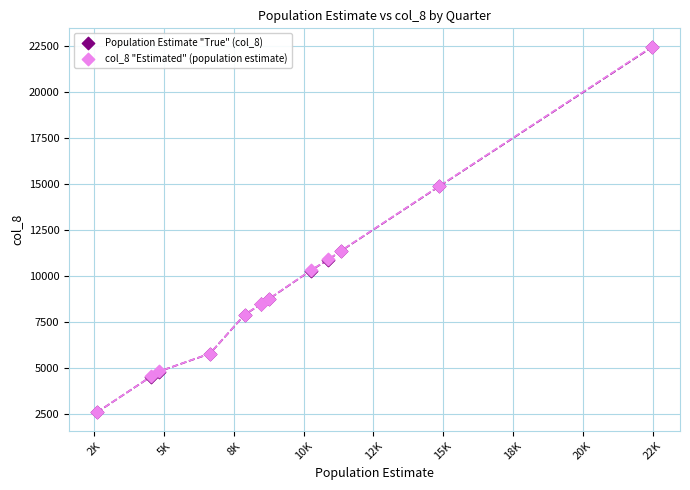

What are all the series names shown in the legend?

Population Estimate "True" (col_8), col_8 "Estimated" (population estimate)